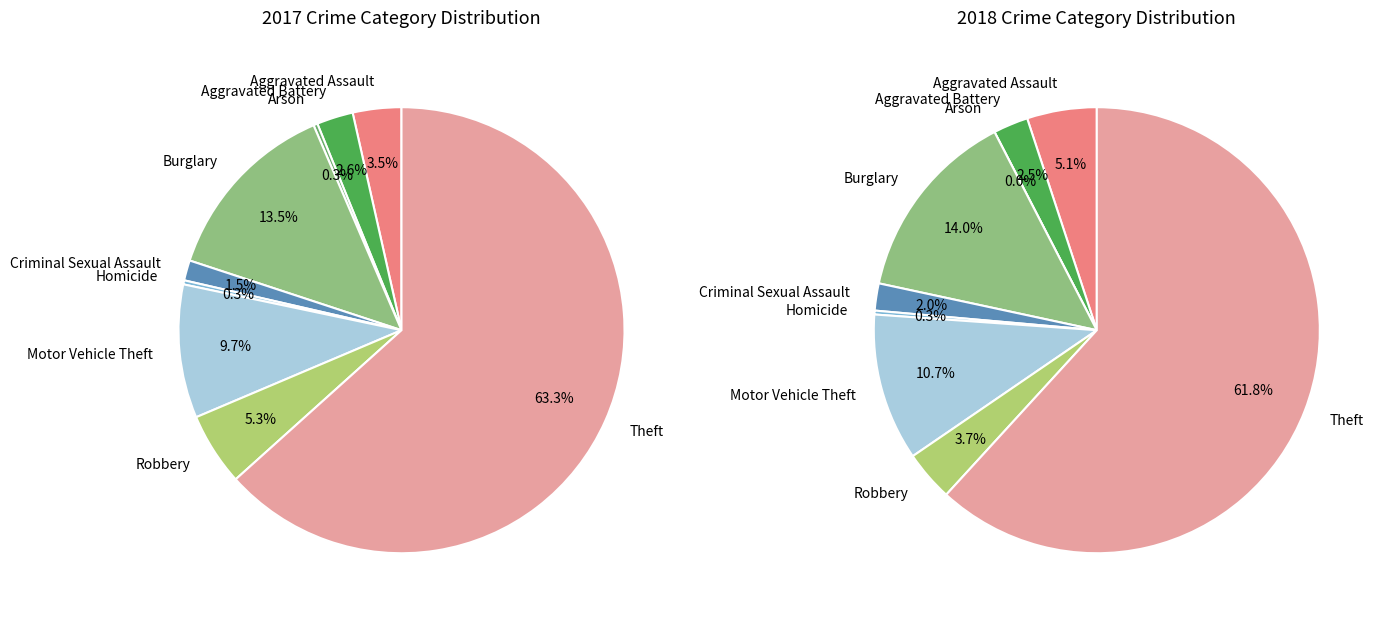

Rank the categories by value from highest to lowest.

Theft, Burglary, Motor Vehicle Theft, Robbery, Aggravated Assault, Aggravated Battery, Criminal Sexual Assault, Arson, Homicide